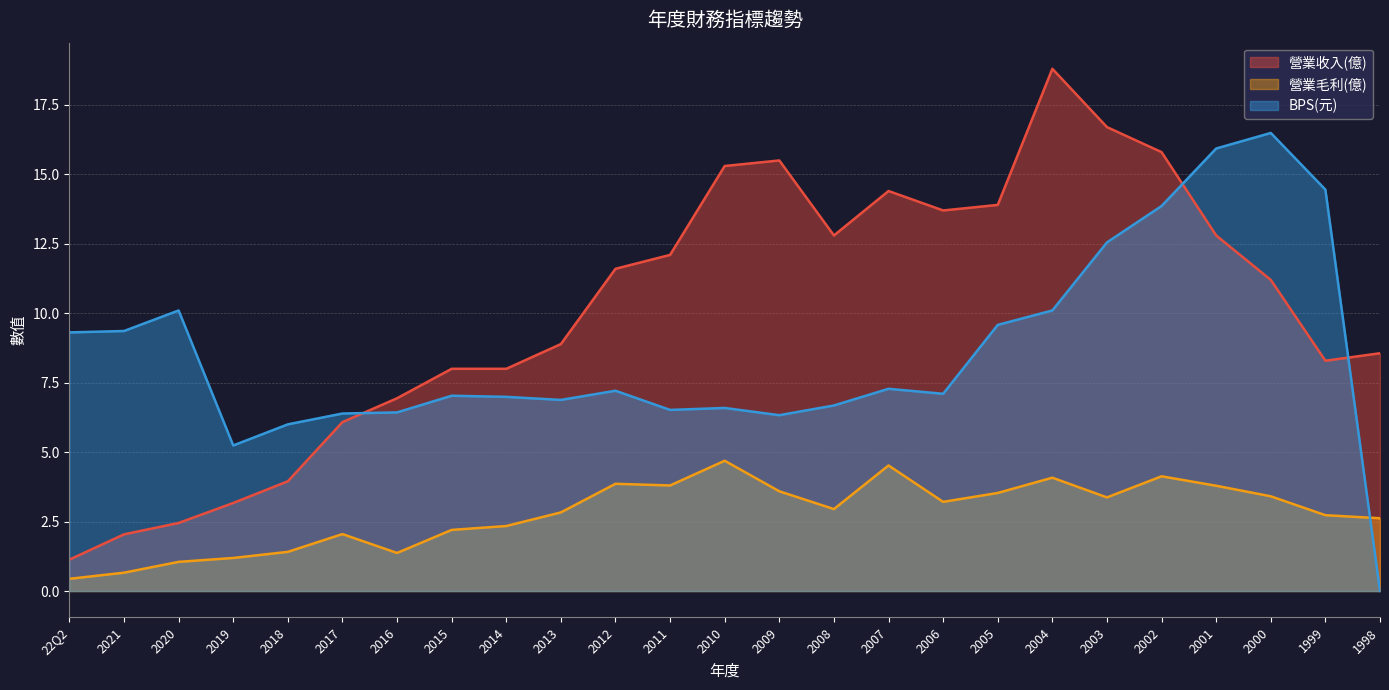

What position from the right is 2006?

9